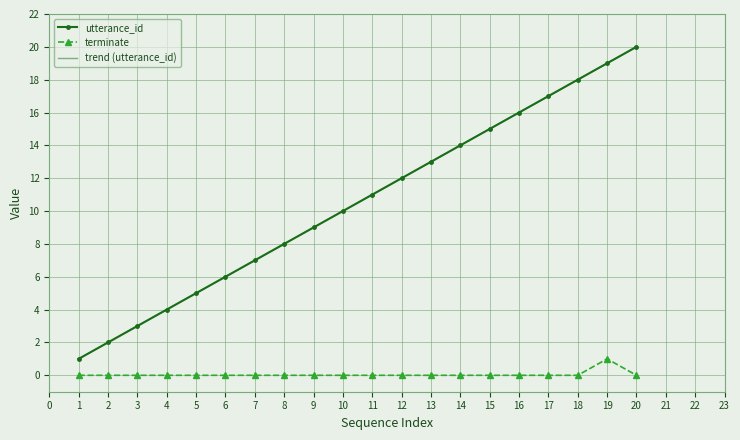

True or false: trend (utterance_id) and utterance_id cross at least once.

False